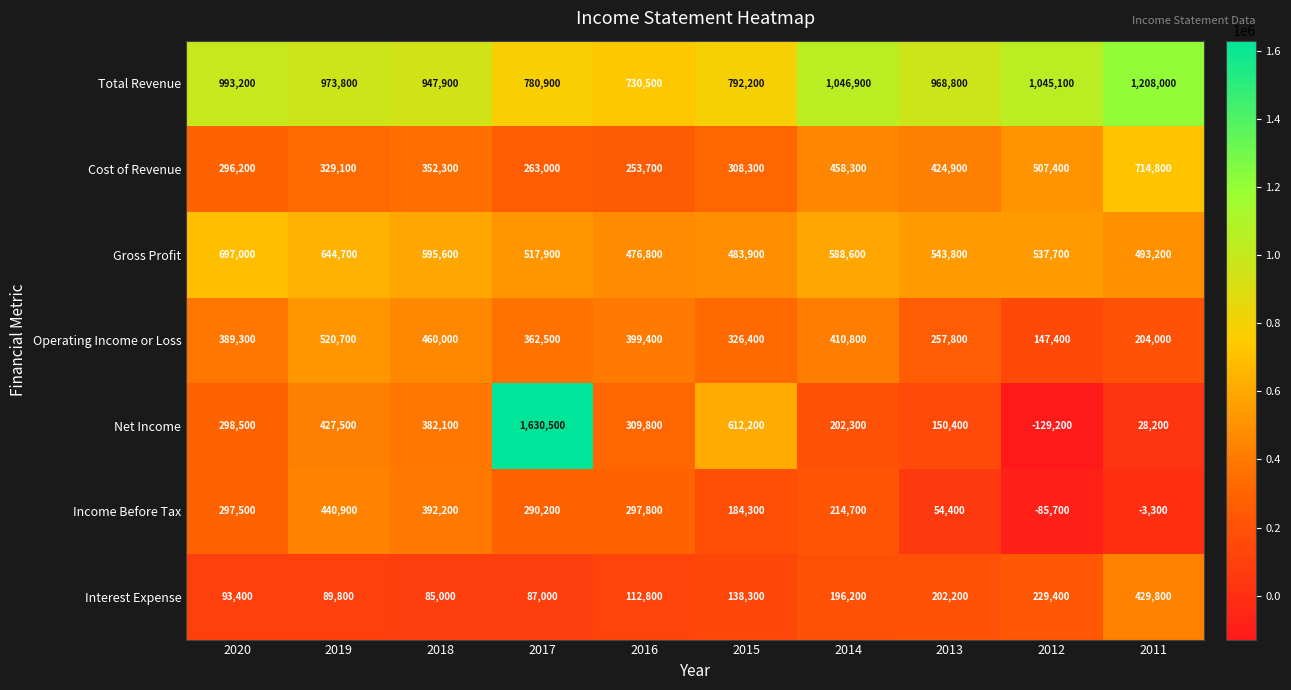

List the labels in order of Cost of Revenue value, smallest first.

2016, 2017, 2020, 2015, 2019, 2018, 2013, 2014, 2012, 2011